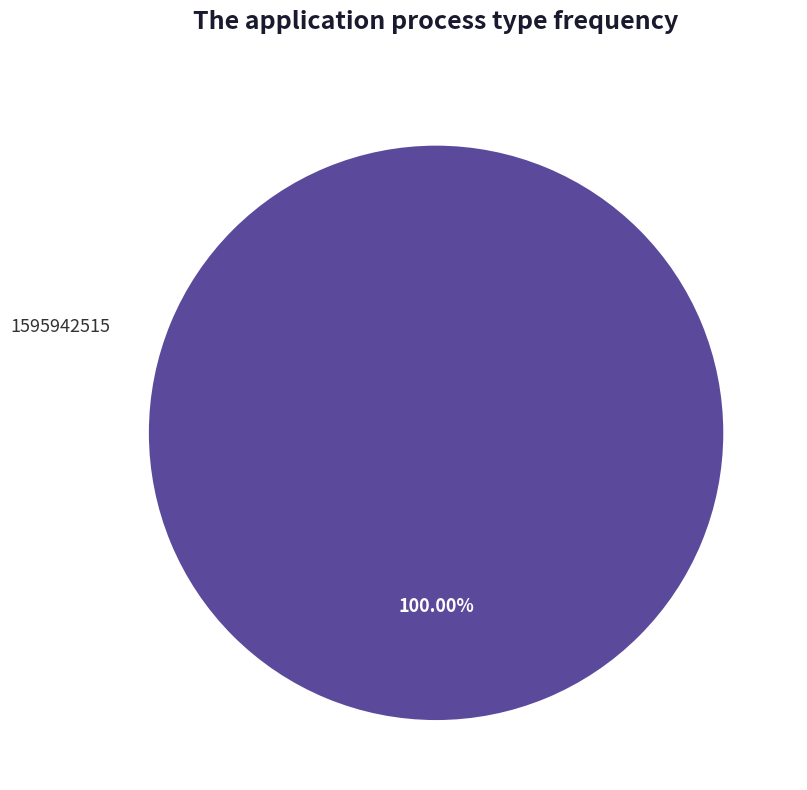

Does any single category account for the majority?

Yes